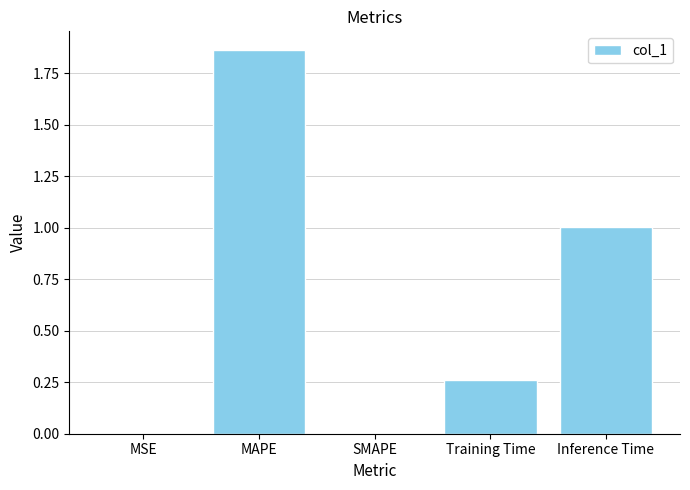

What is the change in value from MAPE to Inference Time?

-0.9